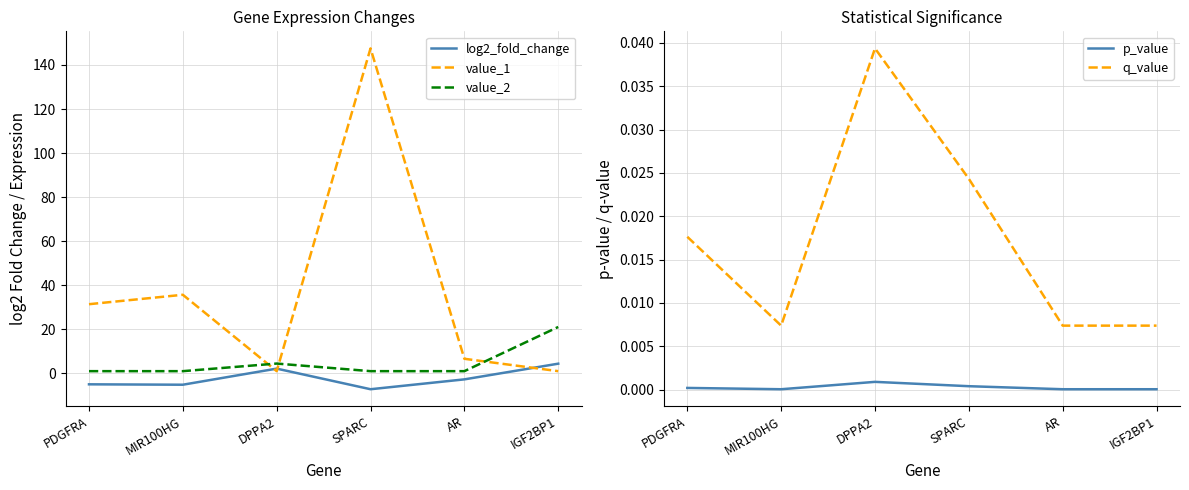

Rank the categories by p_value value from highest to lowest.

DPPA2, SPARC, PDGFRA, MIR100HG, AR, IGF2BP1